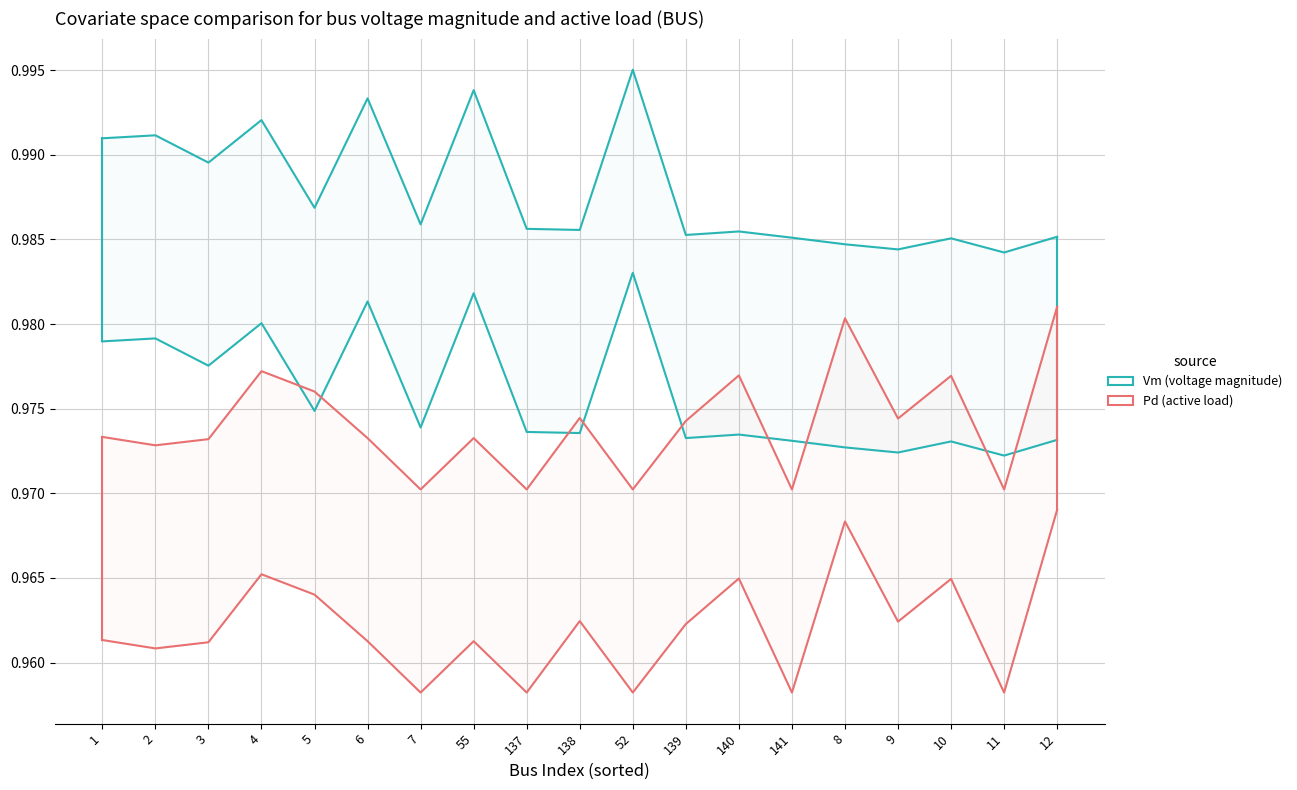

Reading left to right, list all the values displayed in this chart.

Vm: 1=1.0	2=1.0	3=1.0	4=1.0	5=1.0	6=1.0	7=1.0	55=1.0	137=1.0	138=1.0	52=1.0	139=1.0	140=1.0	141=1.0	8=1.0	9=1.0	10=1.0	11=1.0	12=1.0
Pd: 1=1.0	2=1.0	3=1.0	4=1.0	5=1.0	6=1.0	7=1.0	55=1.0	137=1.0	138=1.0	52=1.0	139=1.0	140=1.0	141=1.0	8=1.0	9=1.0	10=1.0	11=1.0	12=1.0